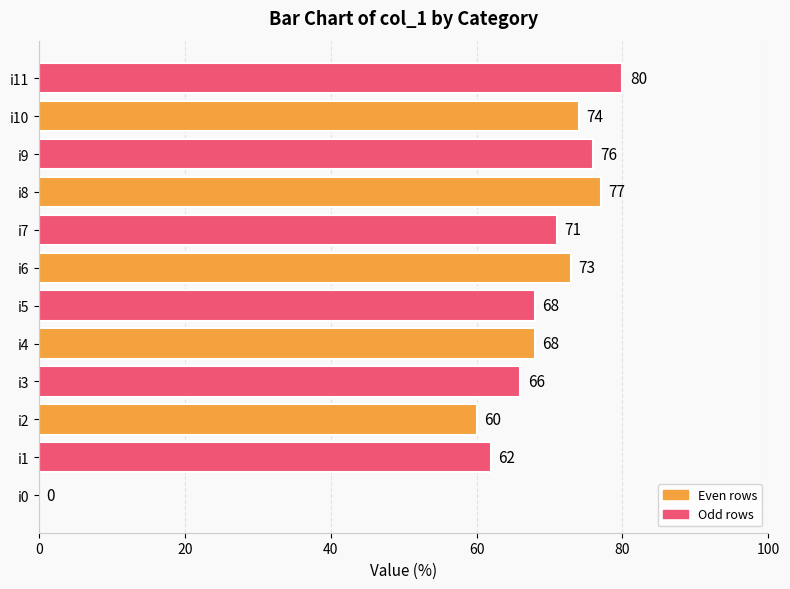

Is it true that the value at i4 is 107?

False